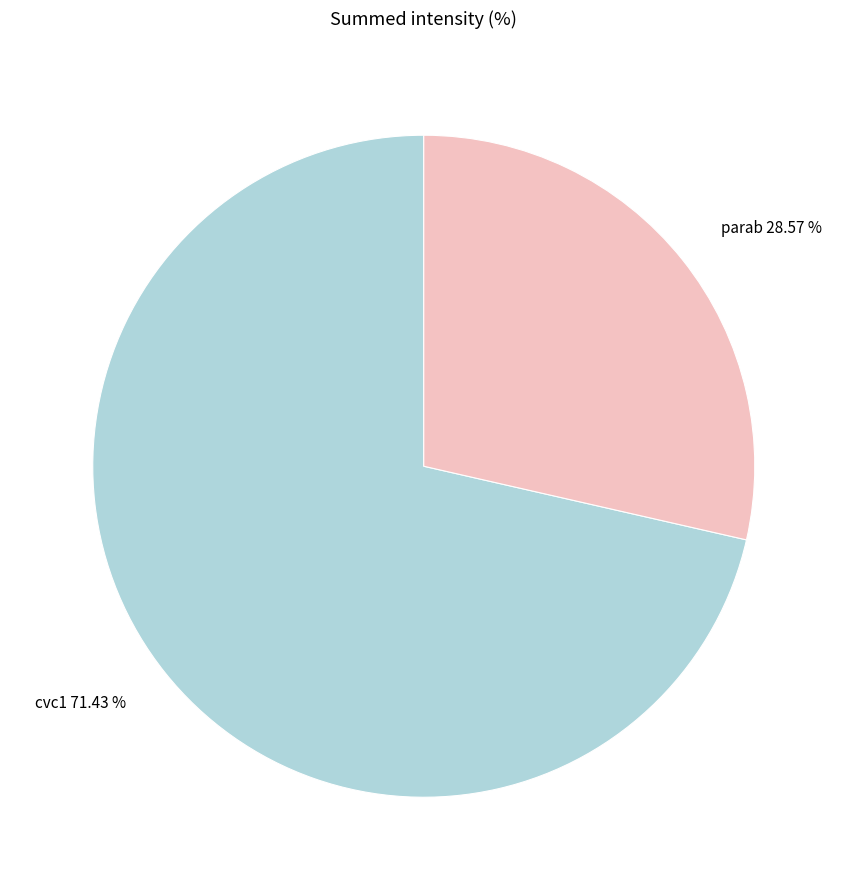

To the nearest percent, what percentage of the pie is cvc1?

71%